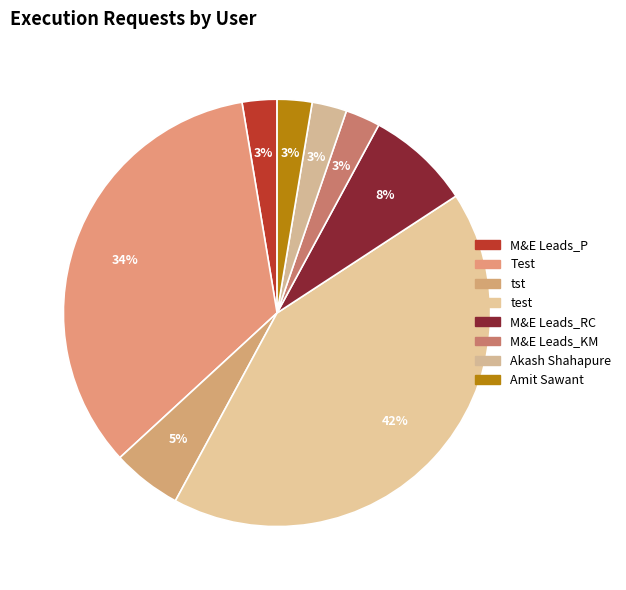

Which slice is the largest?

test